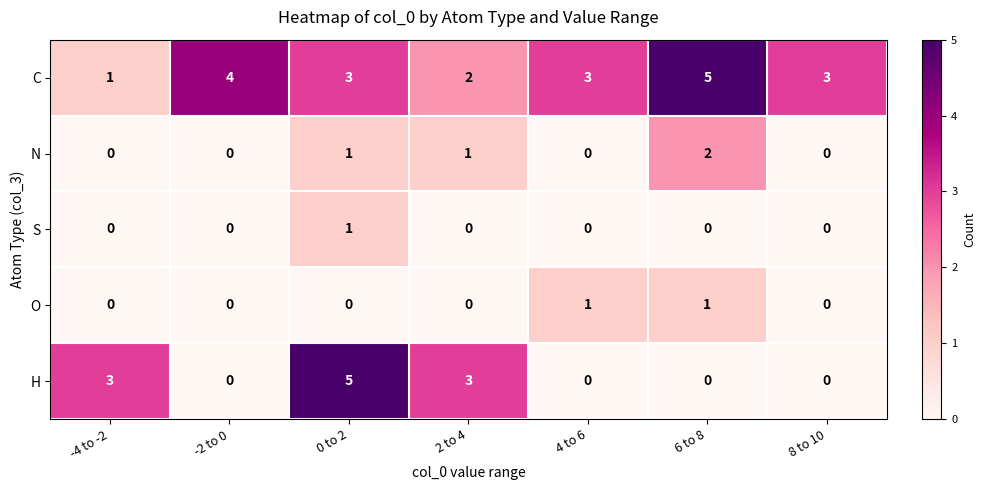

What is the difference between the highest and lowest values at 6 to 8?

5